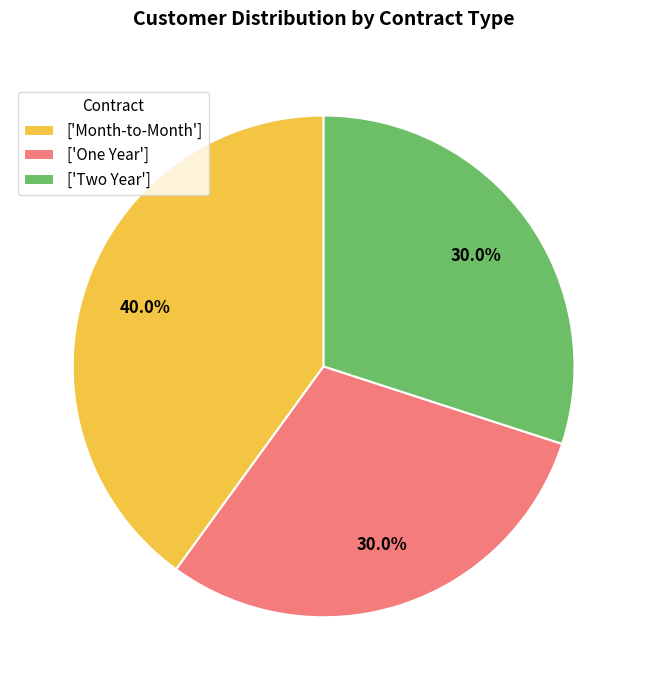

Combined, do ['Month-to-Month'] and ['One Year'] account for over 50%?

Yes